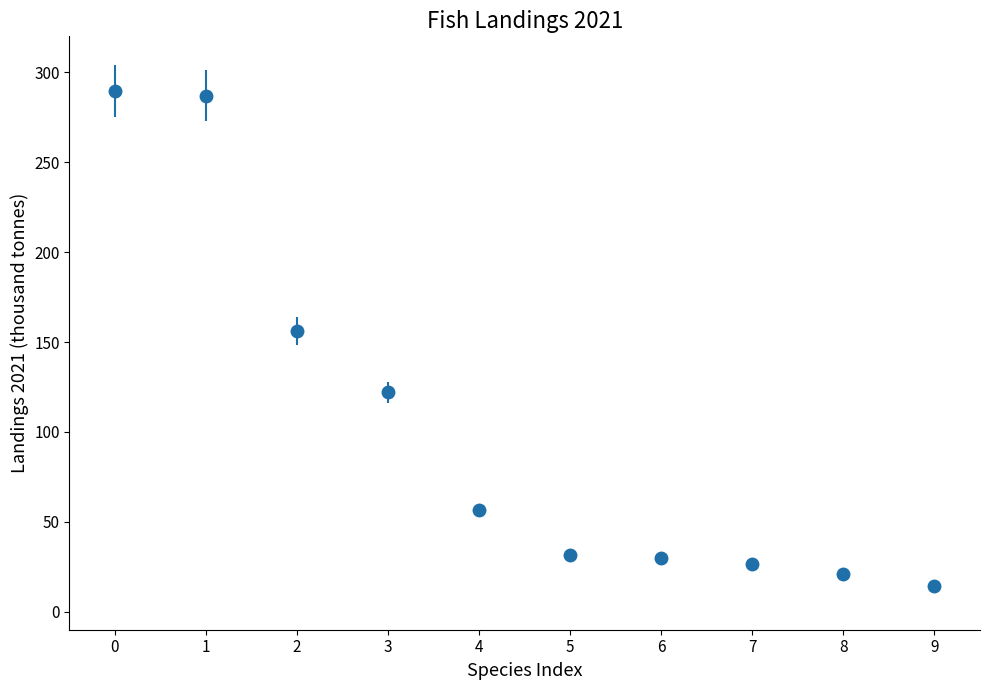

Which has a higher value, 3 or 8?

3